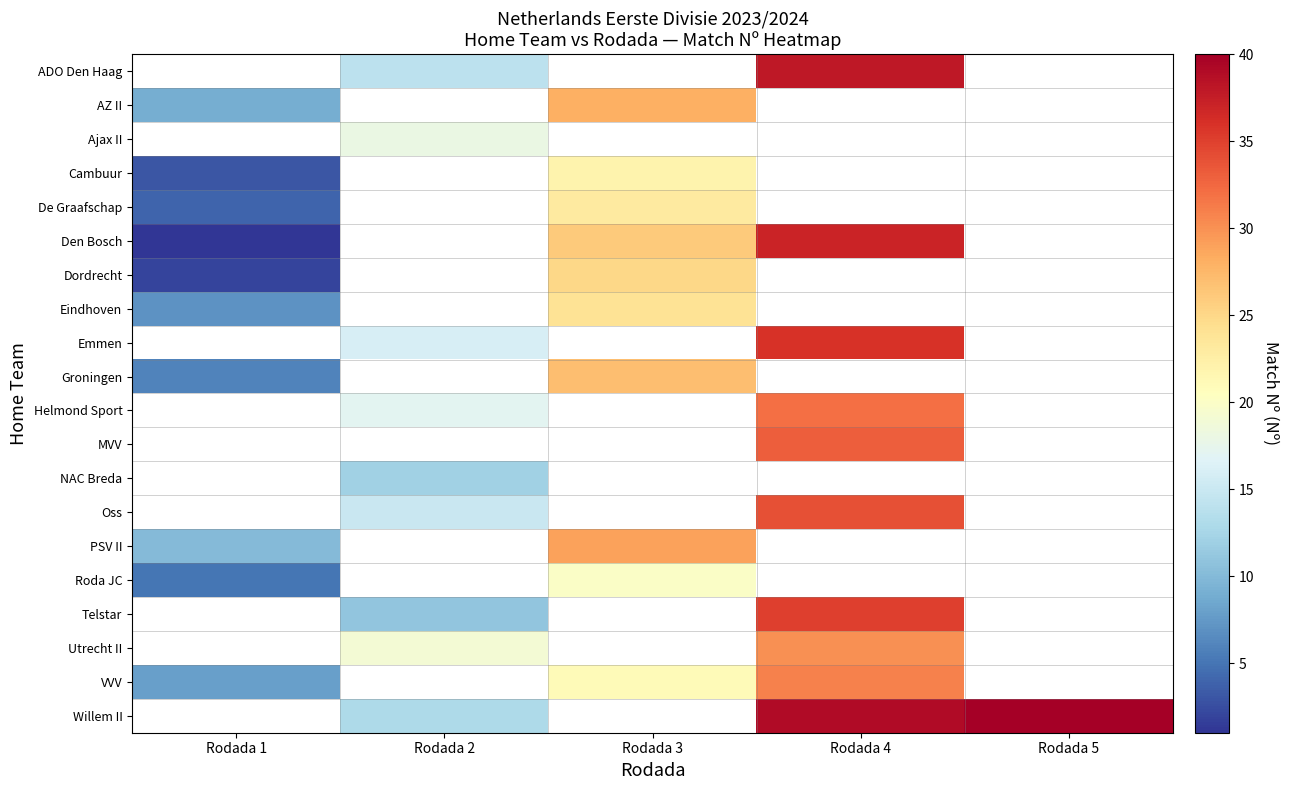

What is the minimum value shown in the chart?

1.0